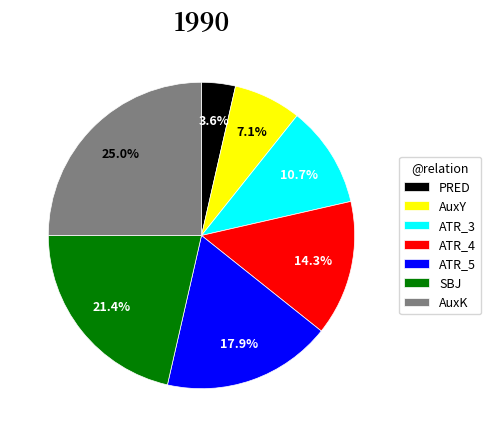

Rank the categories by value from lowest to highest.

PRED, AuxY, ATR_3, ATR_4, ATR_5, SBJ, AuxK